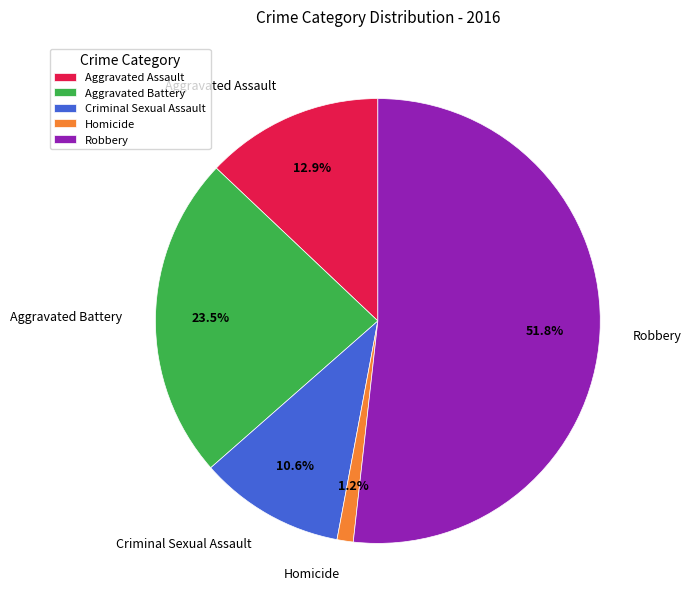

To the nearest percent, what is the difference between the Robbery and Aggravated Assault slice percentages?

39%